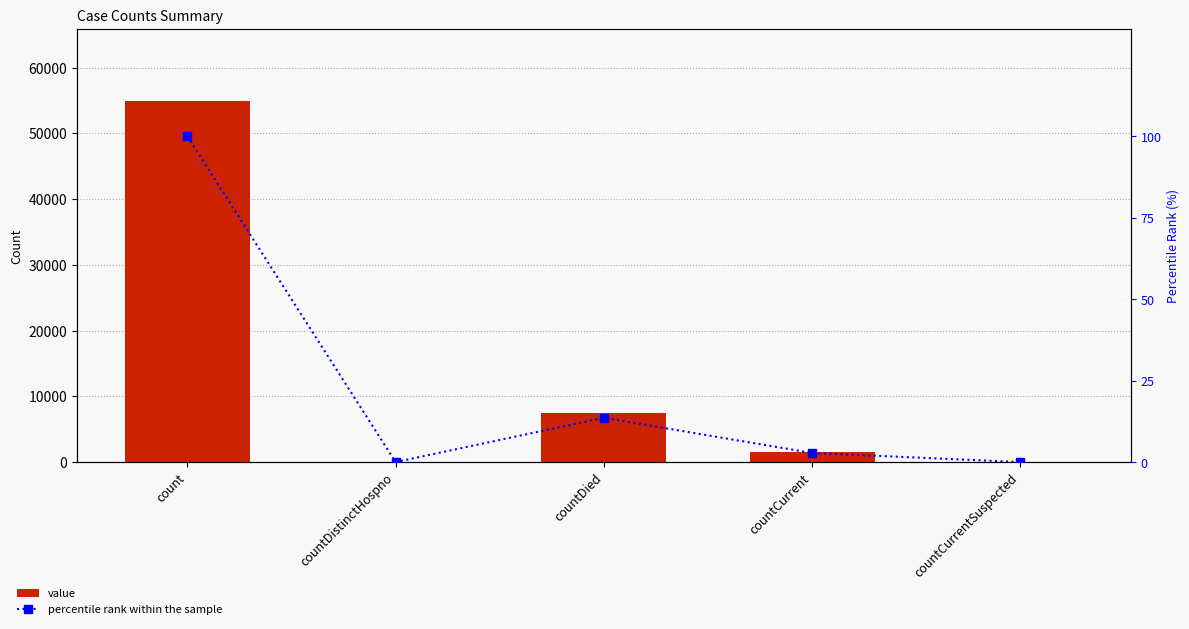

What are all the series names shown in the legend?

value, percentile rank within the sample